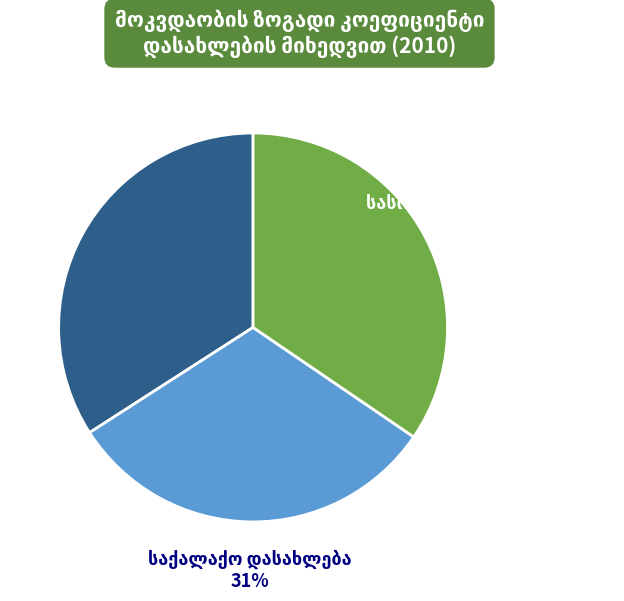

Is there a majority slice in this chart?

No